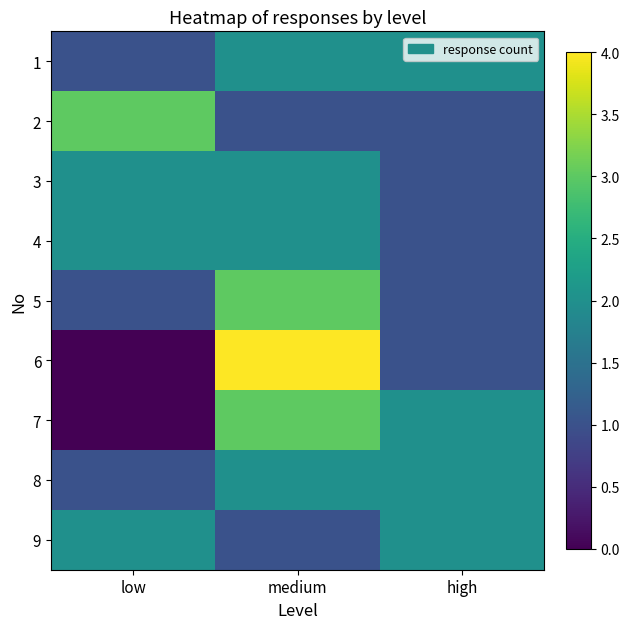

Which category has the lowest value across all series?

low